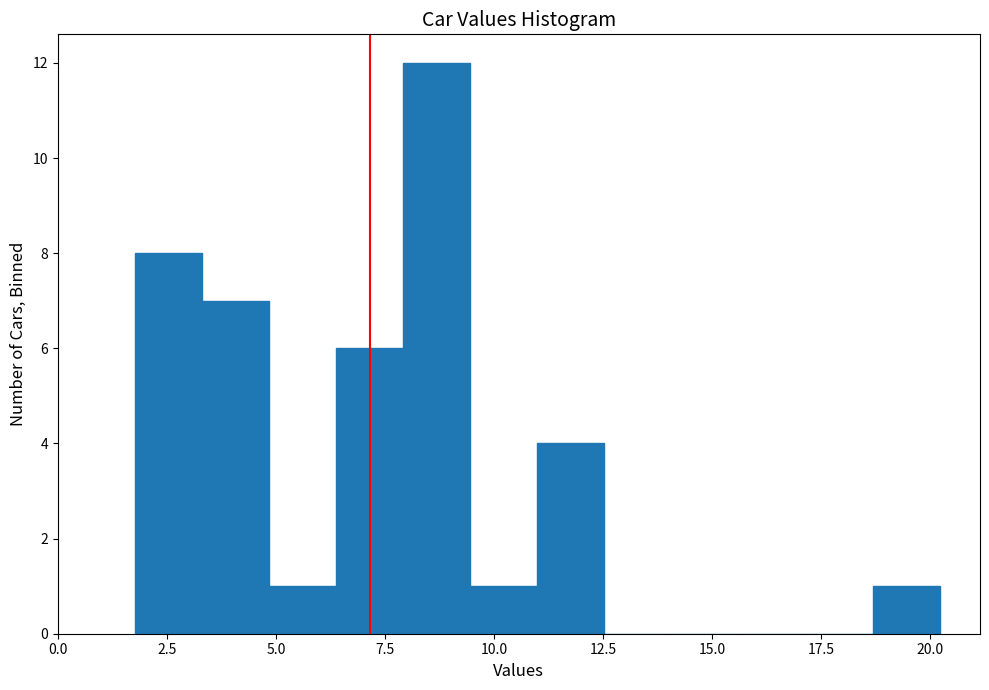

Read against the x-axis, roughly where is the centre of the tallest bar?

8.5